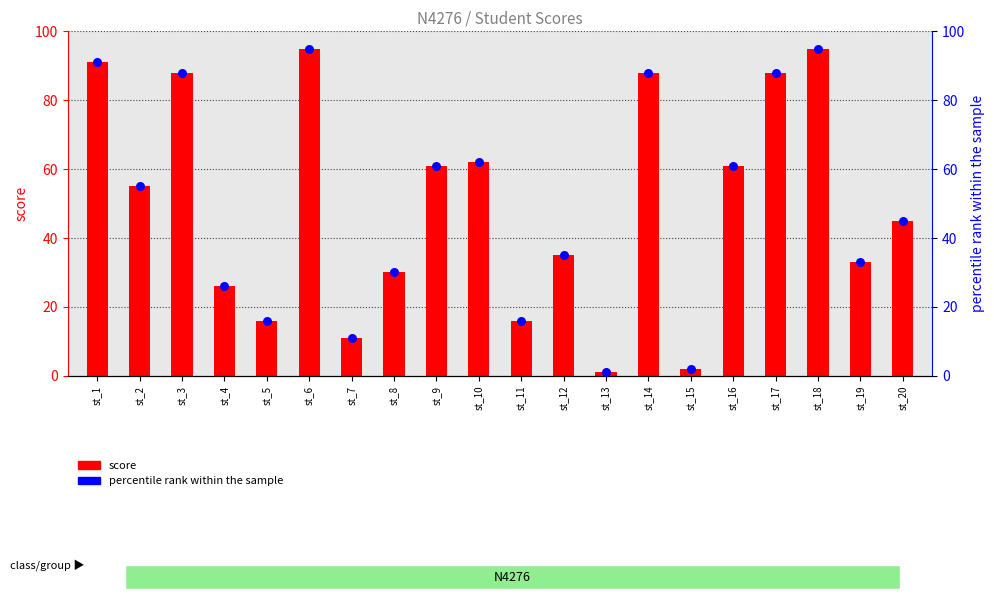

Is the value of score at st_2 greater than the value of percentile rank within the sample at st_7?

Yes